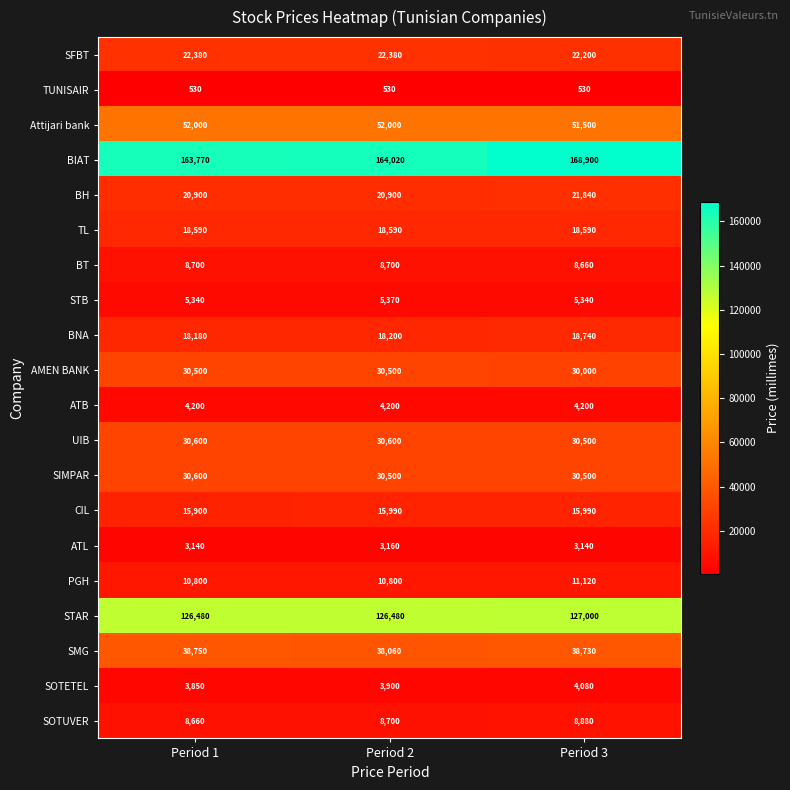

True or false: SOTUVER has a value of 14944 at Period 3.

False